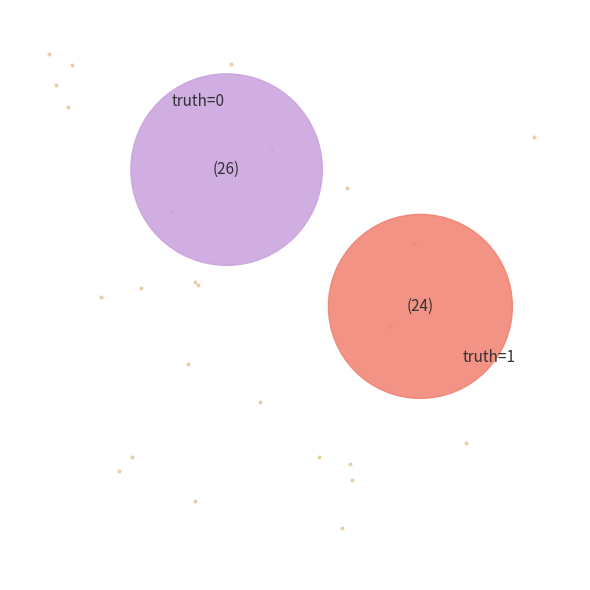

Which category has the smallest portion of the pie?

1